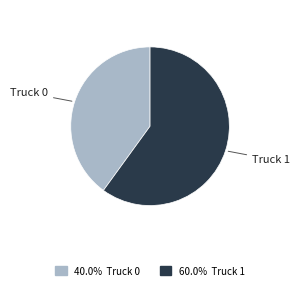

Does any single category account for the majority?

Yes